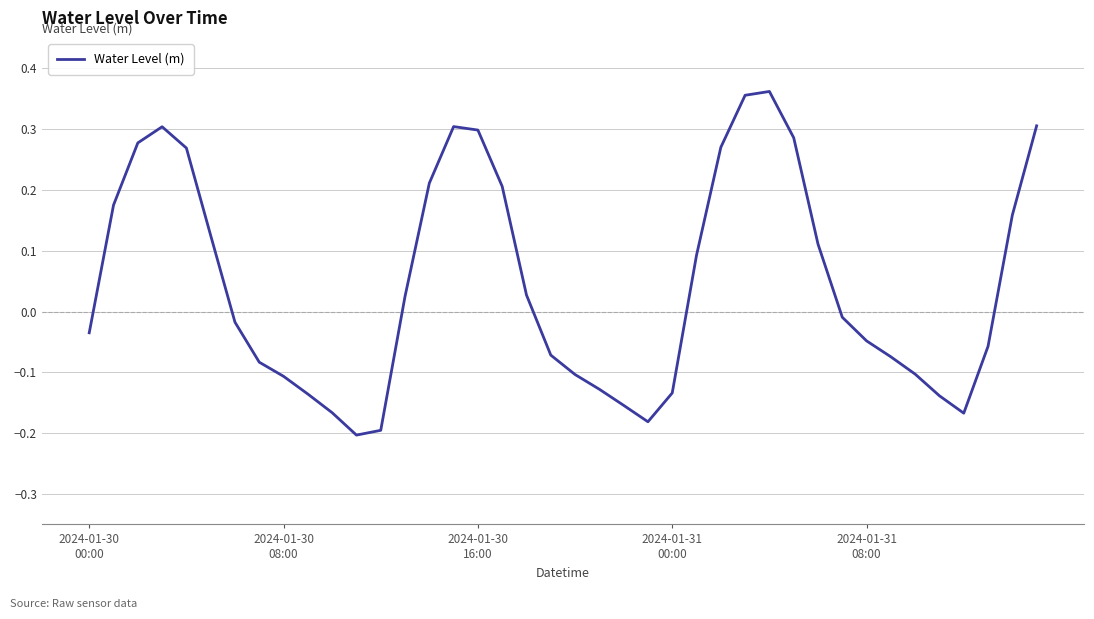

What is the difference between the maximum and minimum values?

0.6